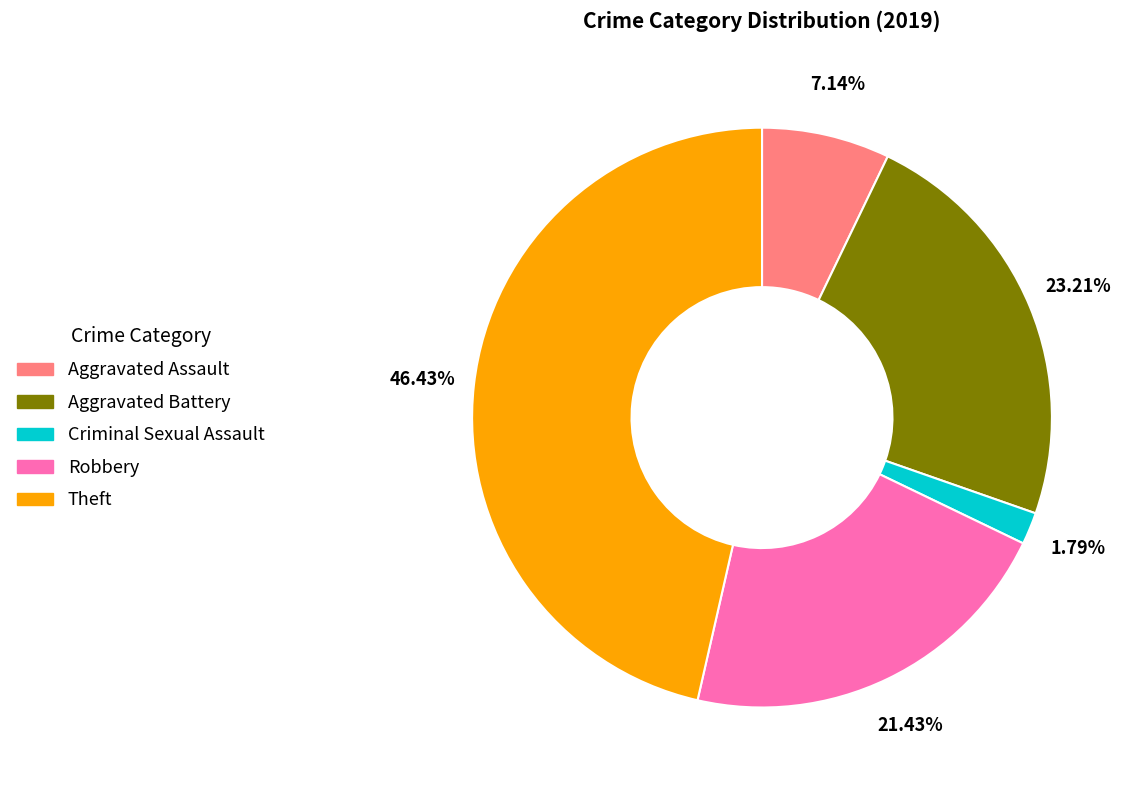

Is there a majority slice in this chart?

No